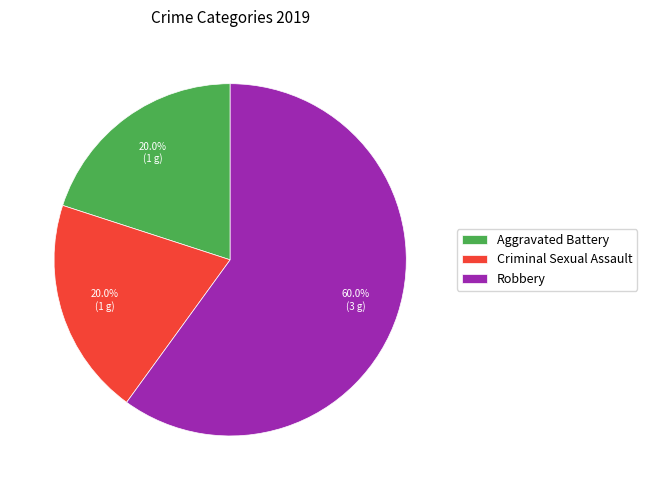

To the nearest percent, what portion does Criminal Sexual Assault represent?

20%